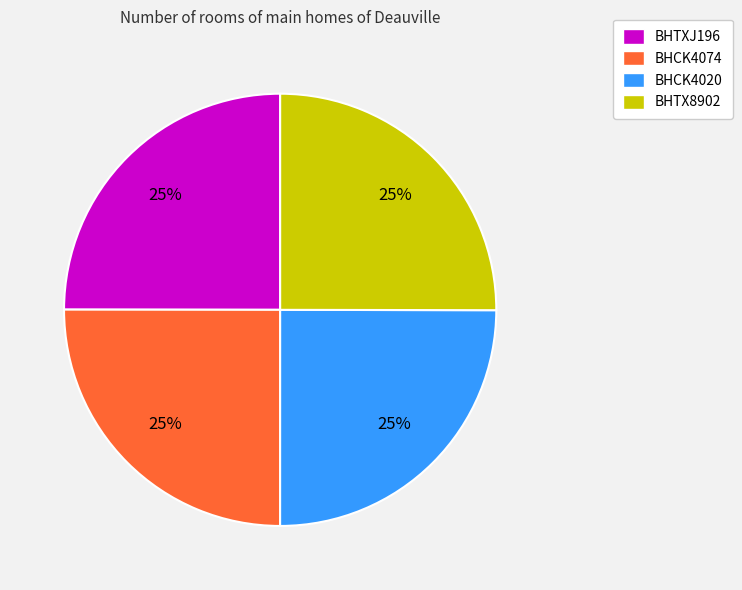

Approximately how many times larger is the value at BHTX8902 compared to BHTXJ196?

1.0